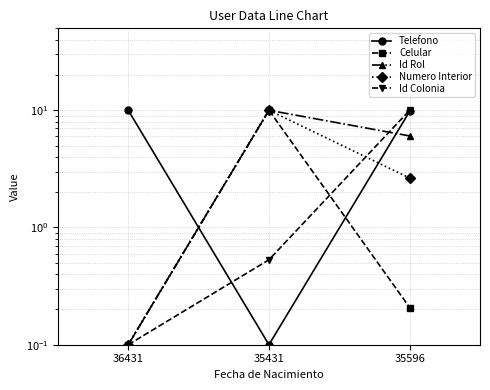

How many lines are shown in the chart?

5